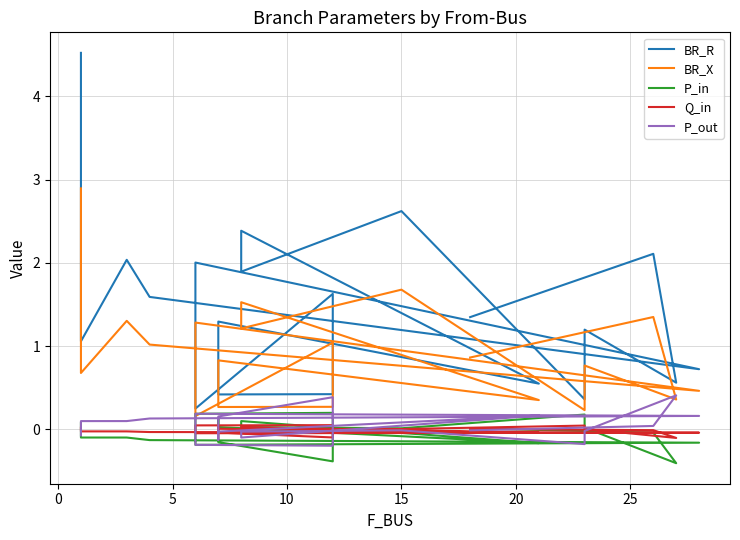

What is the maximum value shown in the chart?

4.5